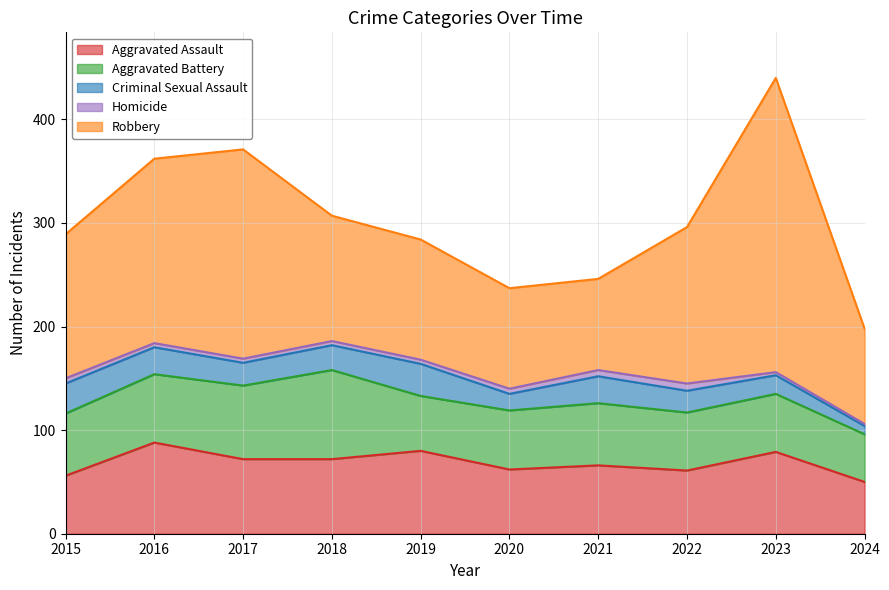

What is the difference between the maximum and minimum values in the Homicide series?

5